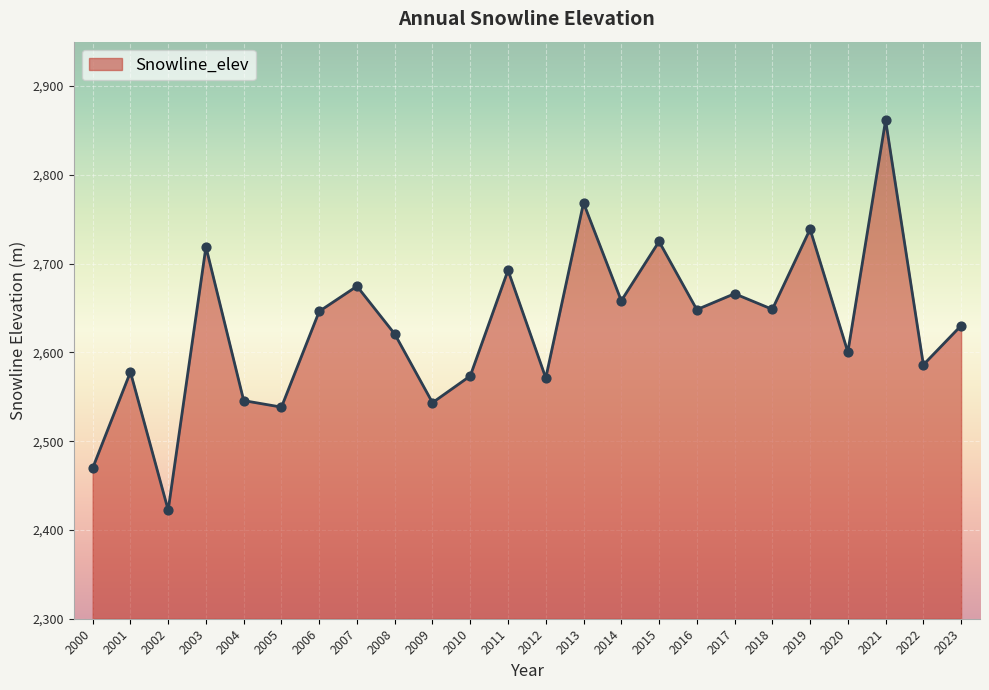

What is the ratio of the value at 2022 to the value at 2010?

1.0